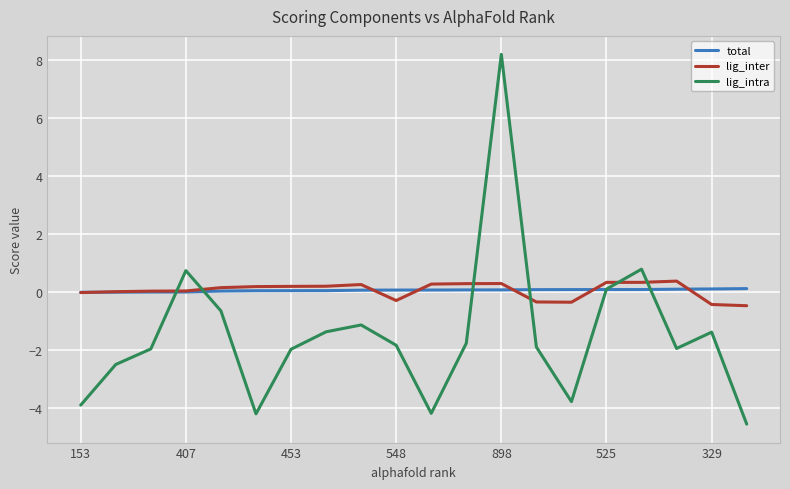

What is the maximum value for lig_inter?

0.4